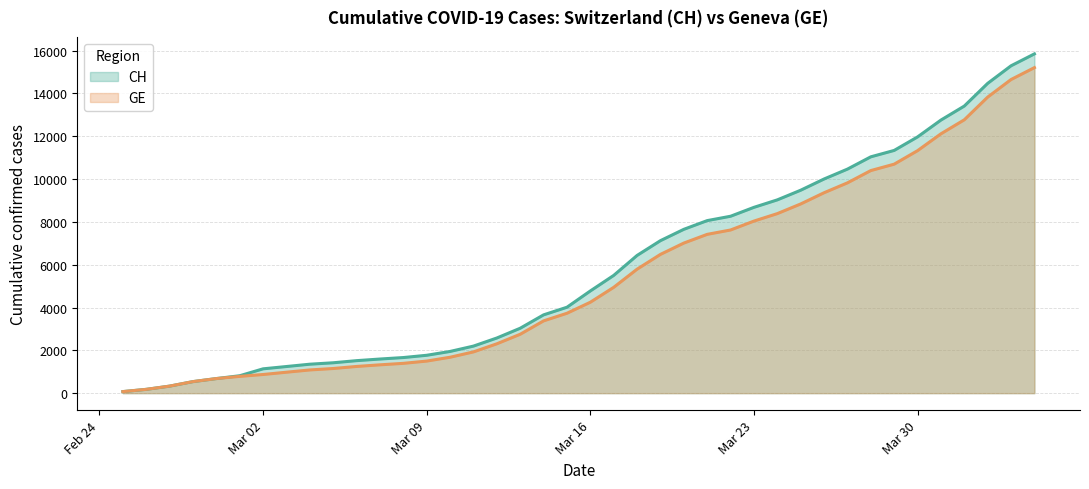

How many values in the CH series exceed 4775?

19